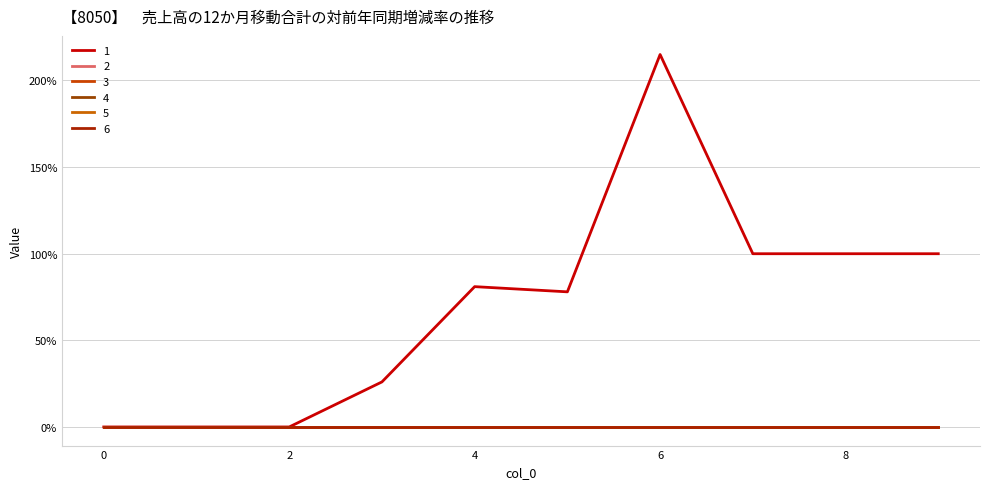

True or false: 2 and 3 intersect in this chart.

False